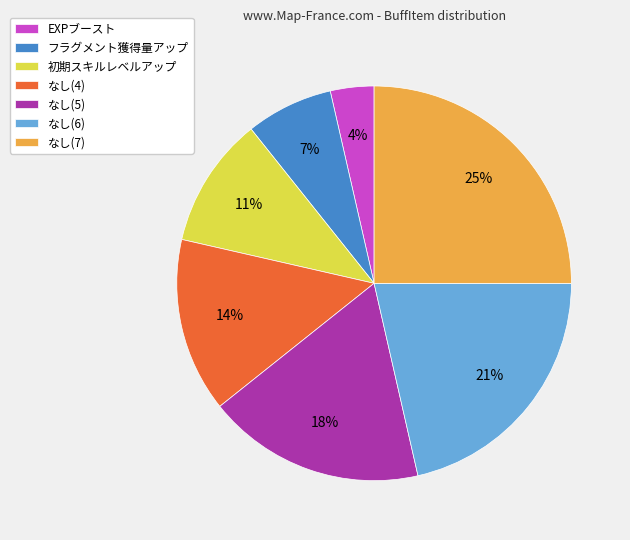

Do EXPブースト and なし(7) together represent more than half of the pie?

No